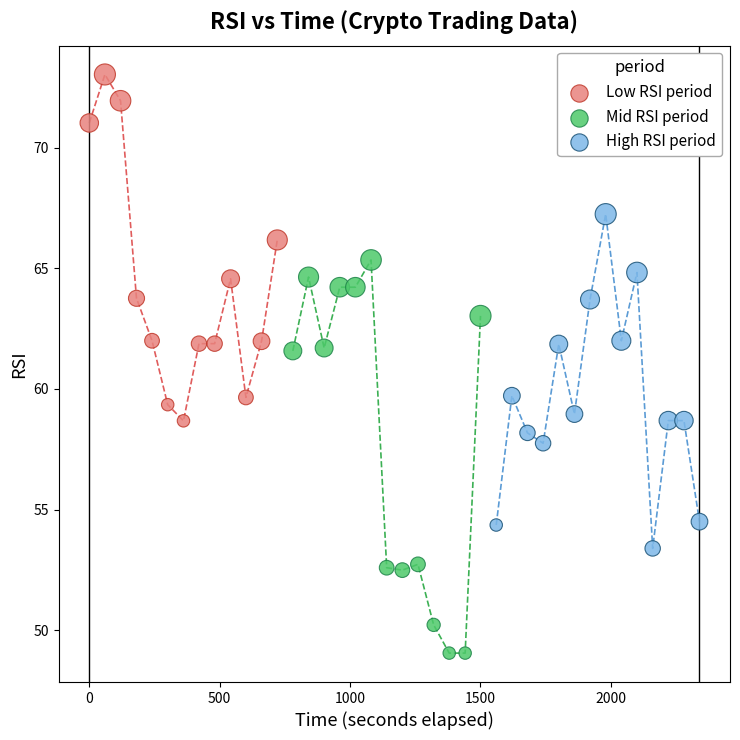

Which series contains the lowest Y value?

Mid RSI period